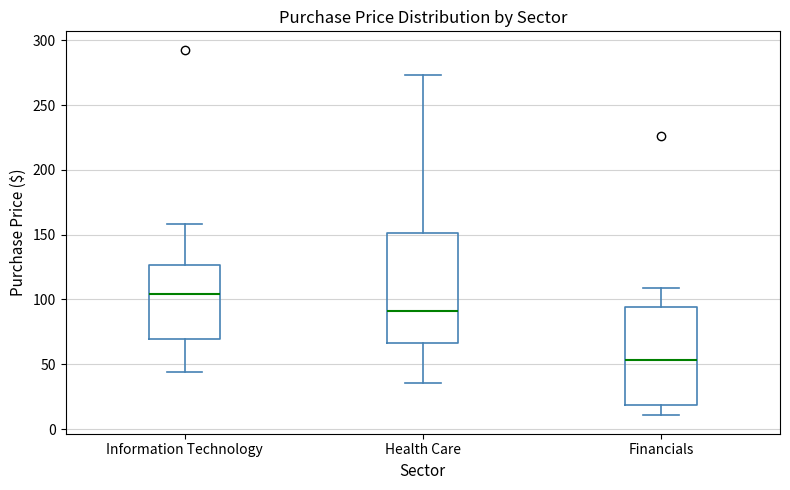

Which box is the tallest, from its lower edge to its upper edge?

Health Care